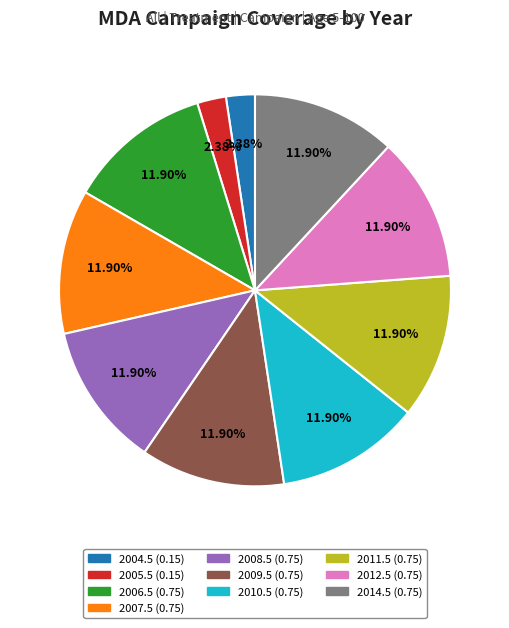

How many slices are in this pie chart?

10